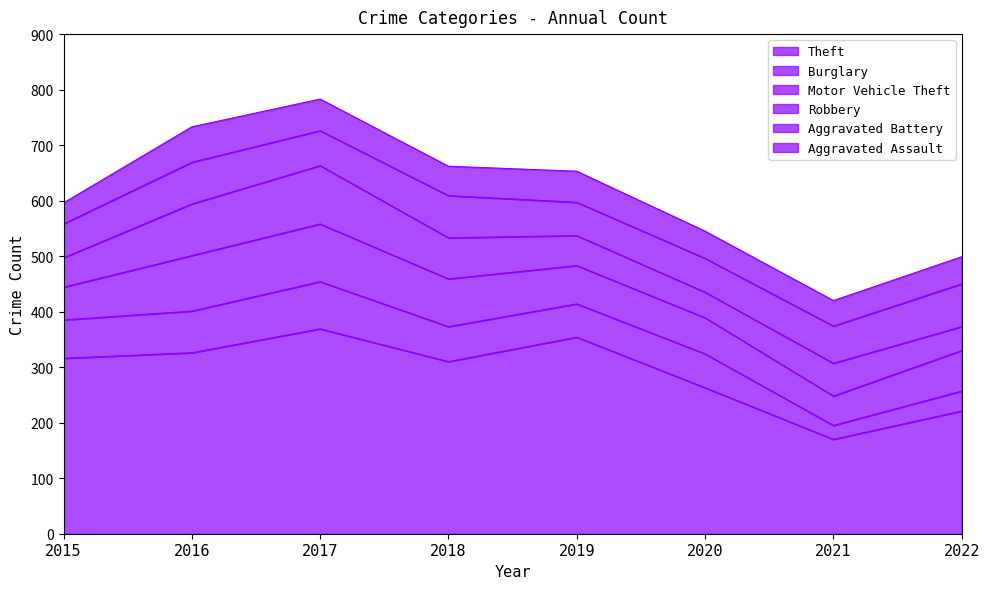

Which series has the largest total across all categories?

Theft